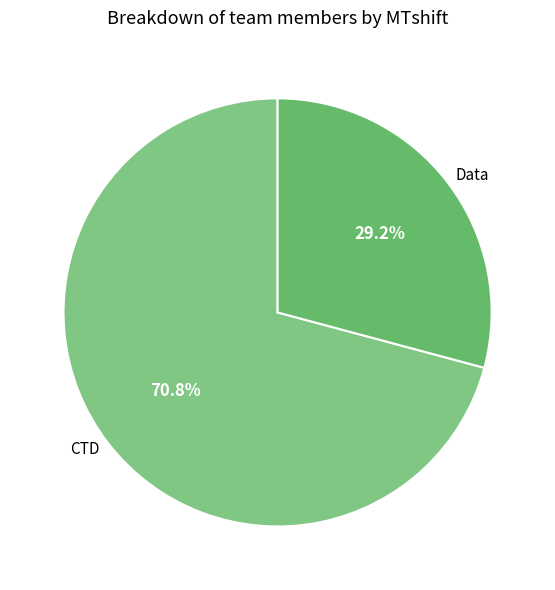

Is there a majority slice in this chart?

Yes